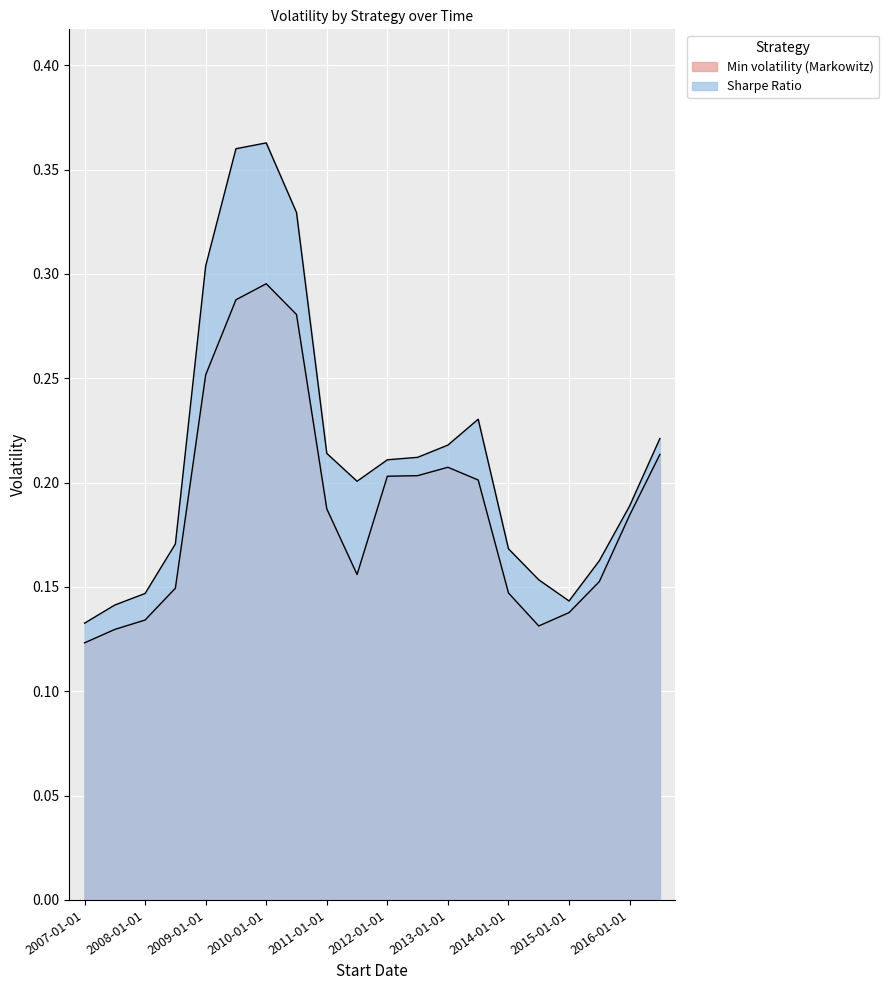

What is the label of the 20th point from the left?

2016-07-01